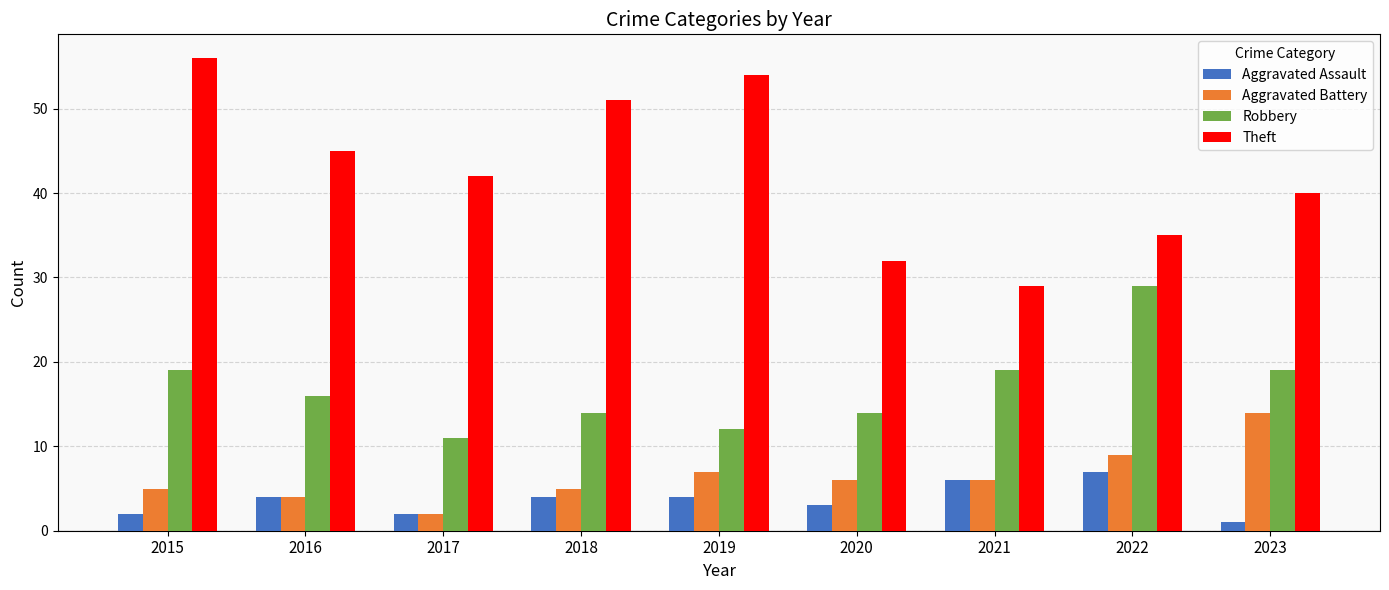

True or false: Robbery has a value of 16 at 2019.

False